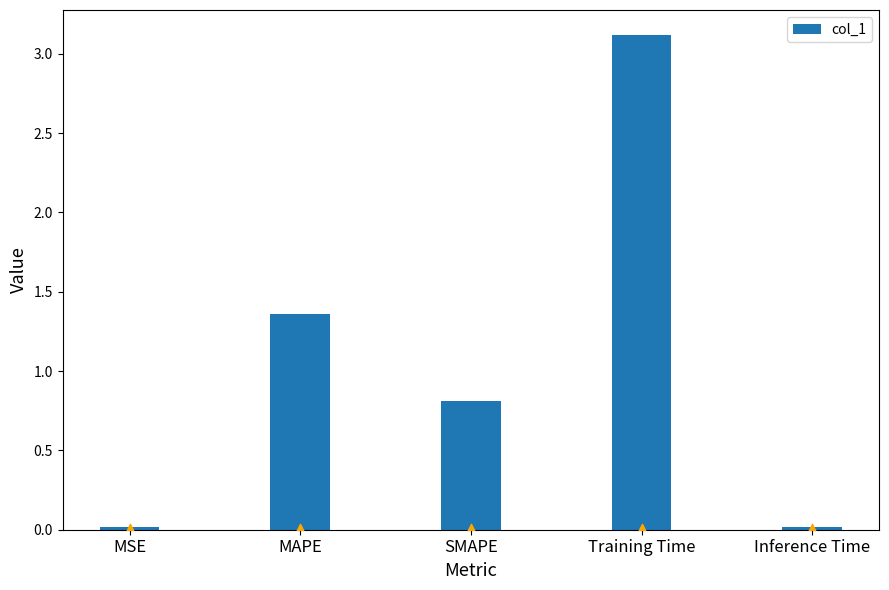

Between Training Time and MAPE, which is larger?

Training Time